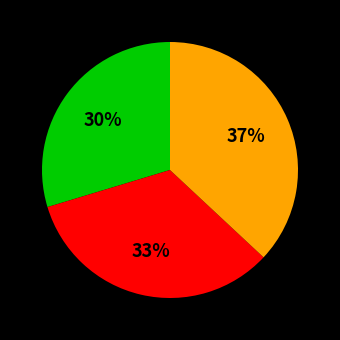

Count the number of slices in the pie.

3